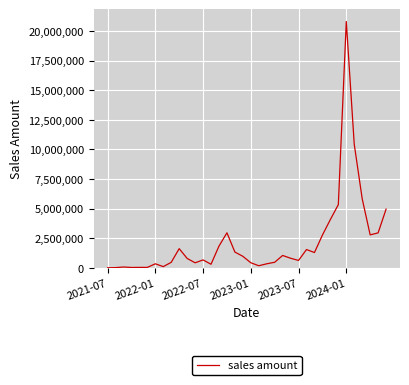

What is the greatest value displayed?

20793795.8